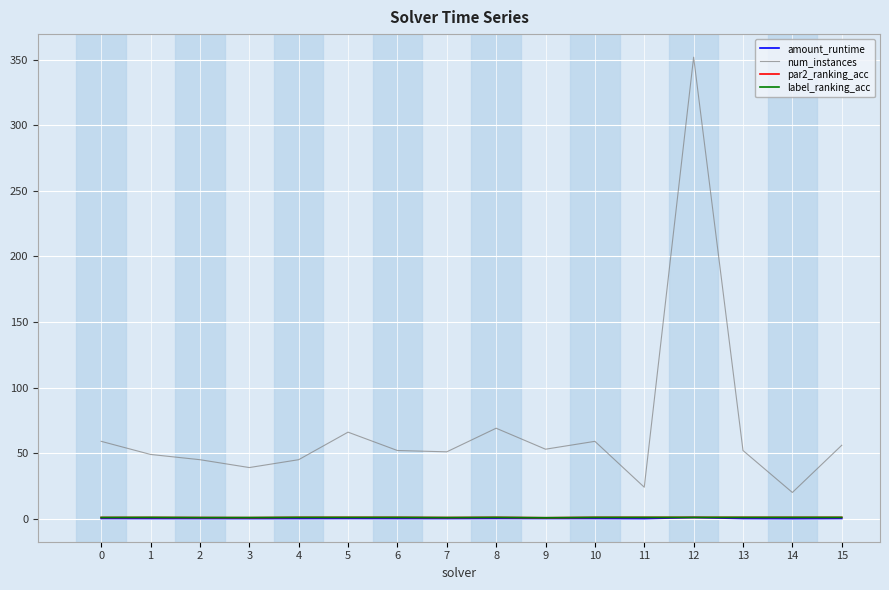

What is the sum of the amount_runtime values at 12 and 9?

1.0